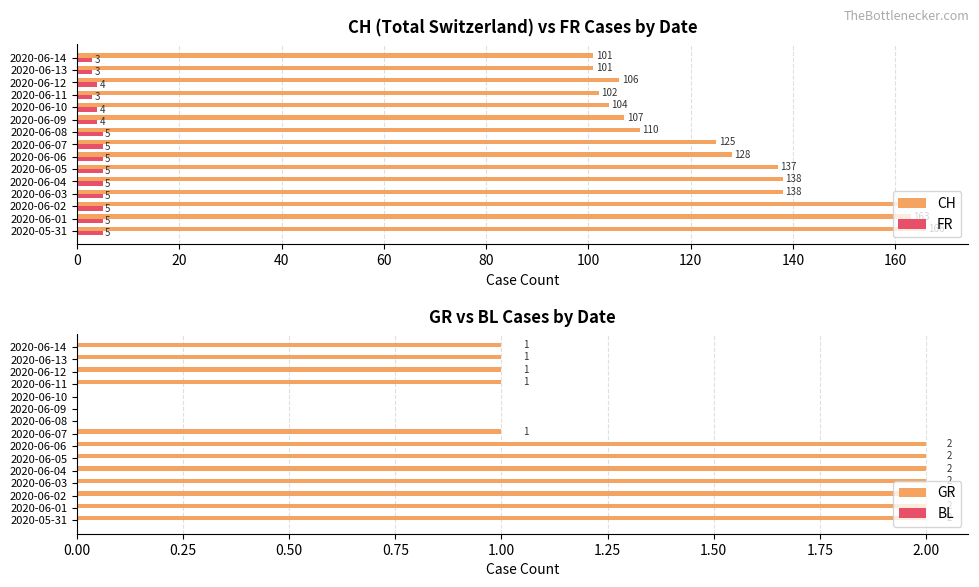

What is the maximum value shown in the chart?

166.0